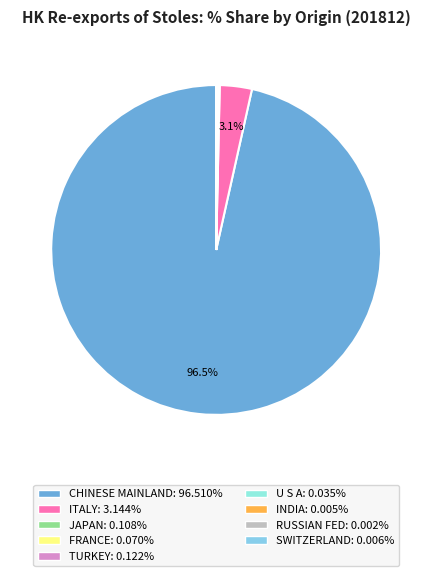

Combined, what portion of the pie is JAPAN and SWITZERLAND?

0.1%